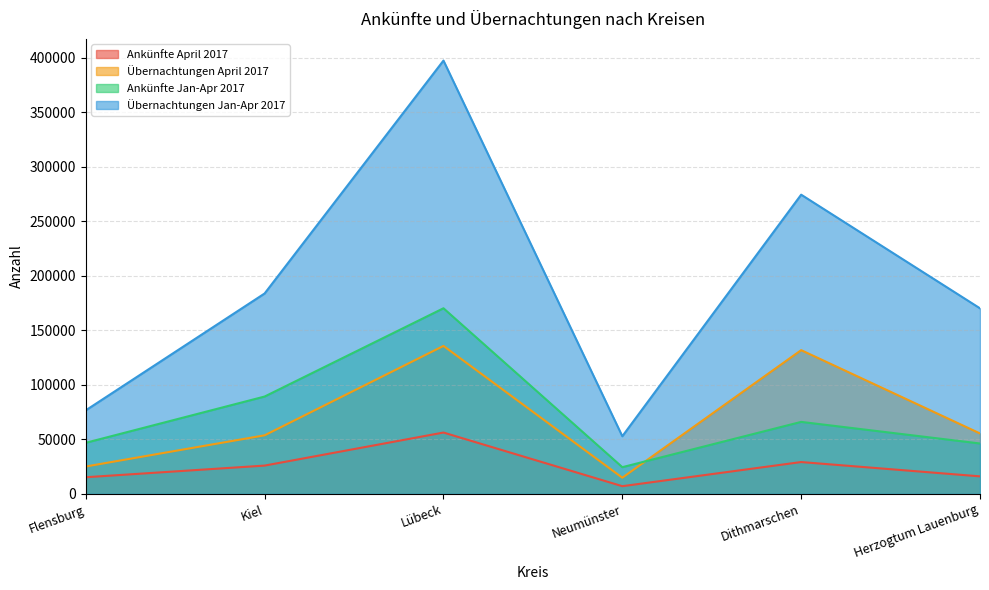

How many lines are shown in the chart?

4